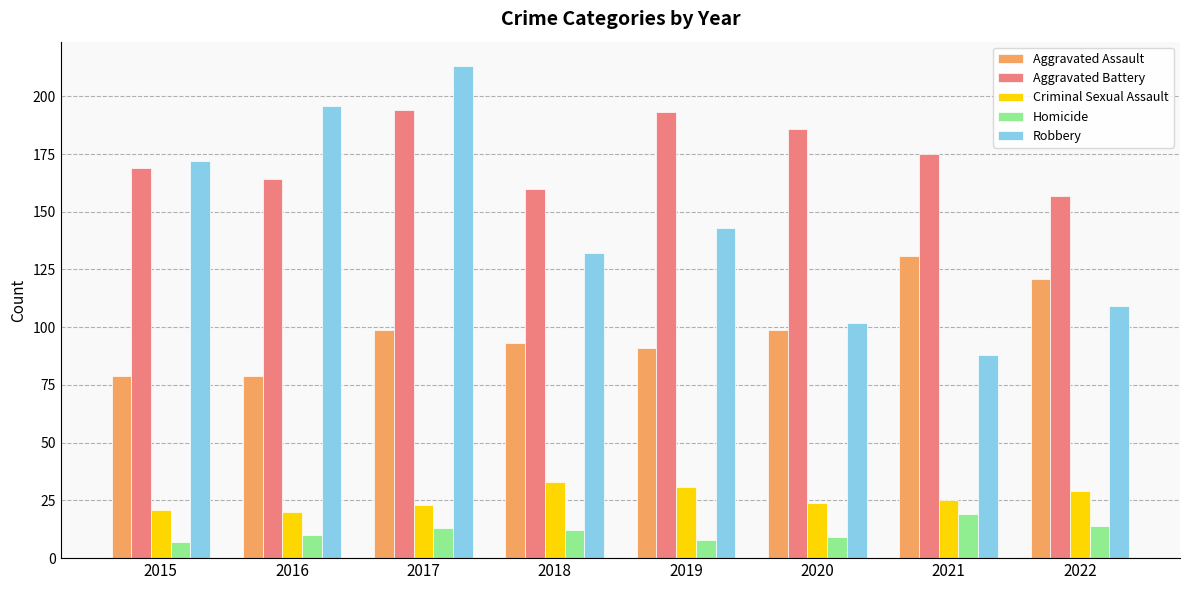

What is the lowest value of the Robbery series?

88